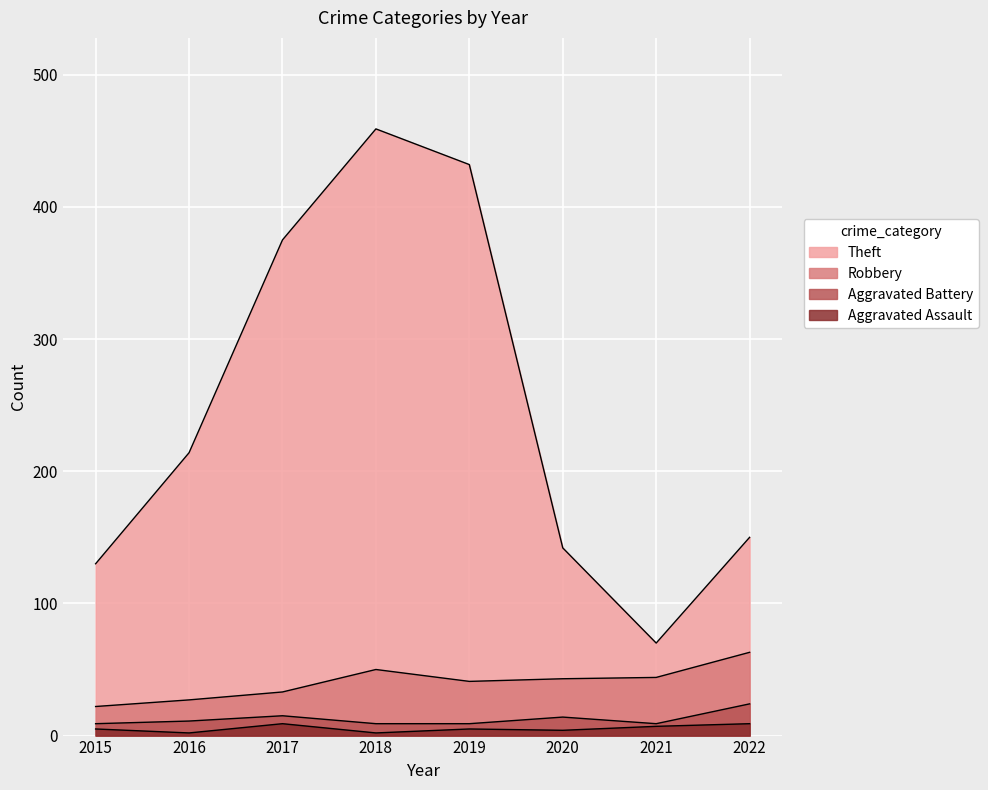

How many interior local peaks does the Theft series have?

1